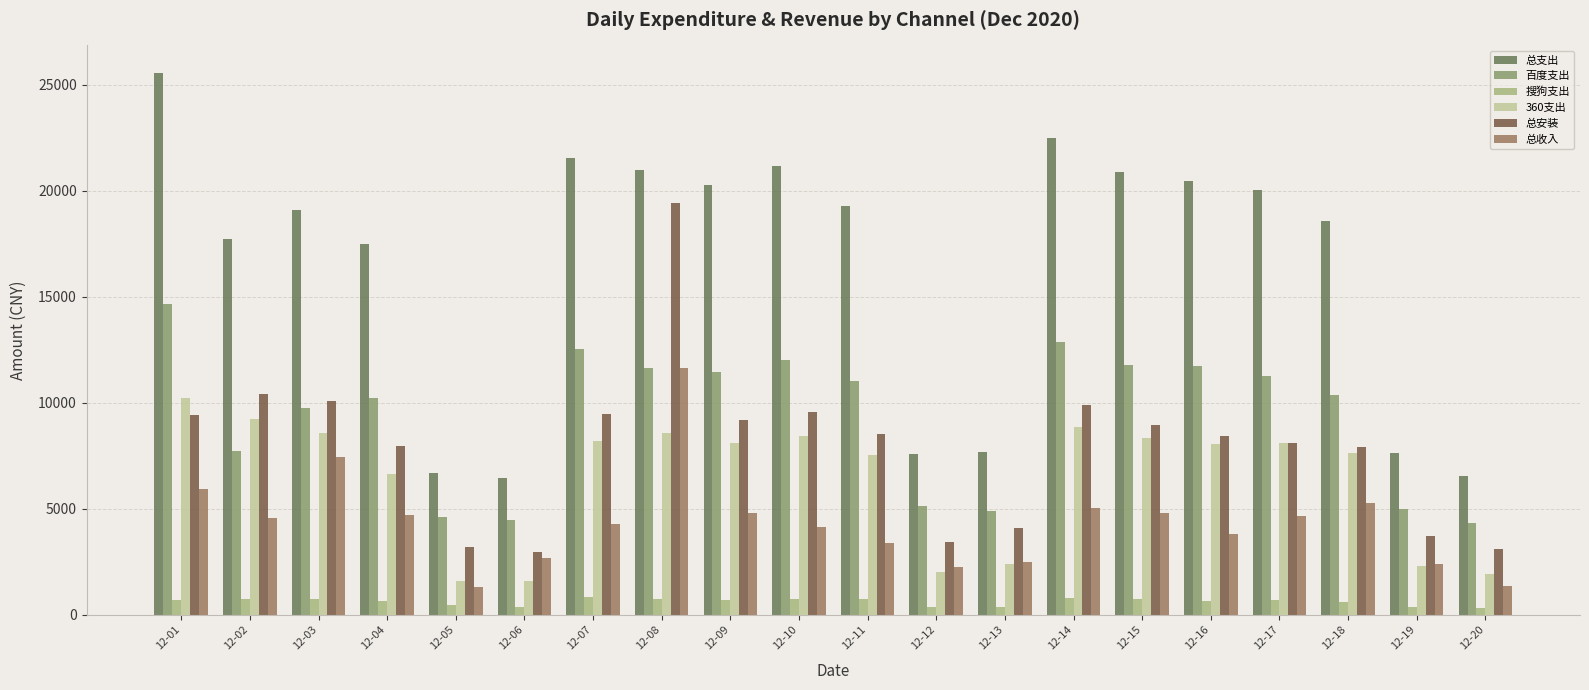

Count the number of categories in the chart.

20